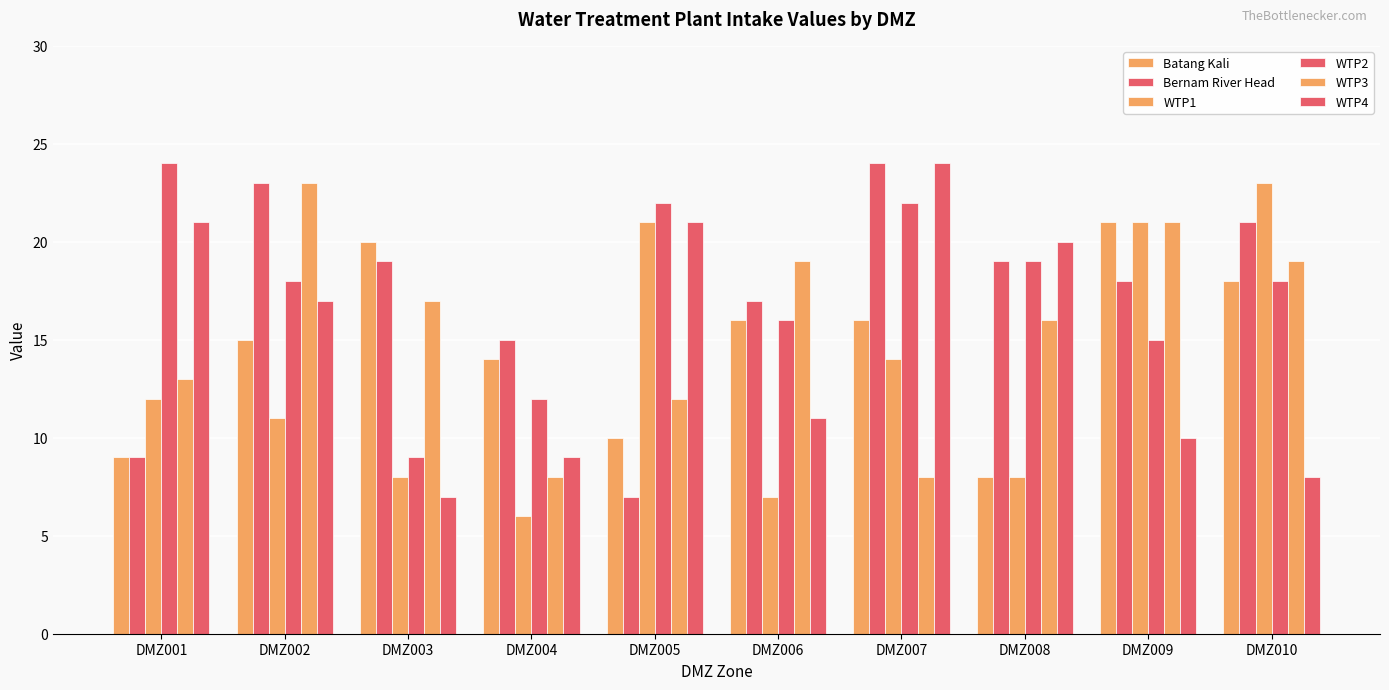

What is the highest value of the WTP1 series?

23